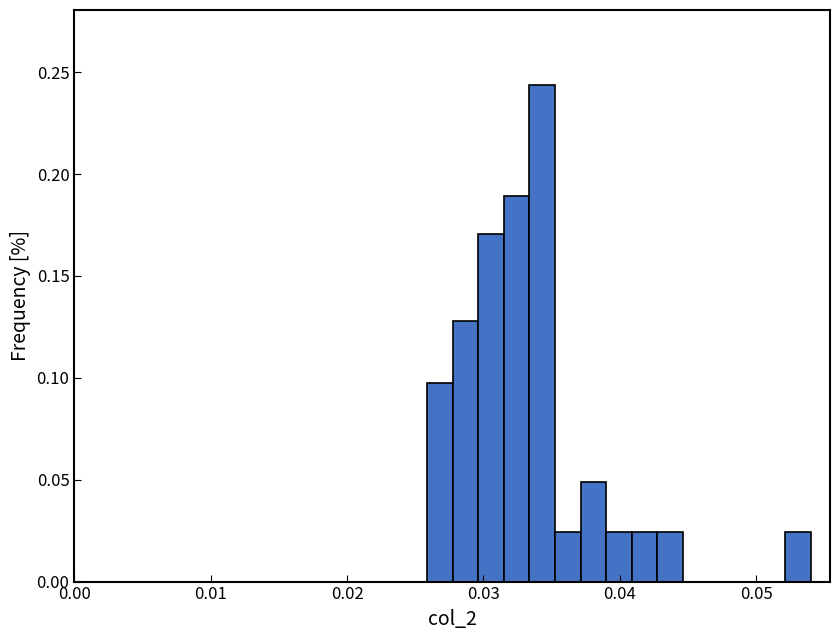

Read against the x-axis, roughly where is the centre of the tallest bar?

0.034